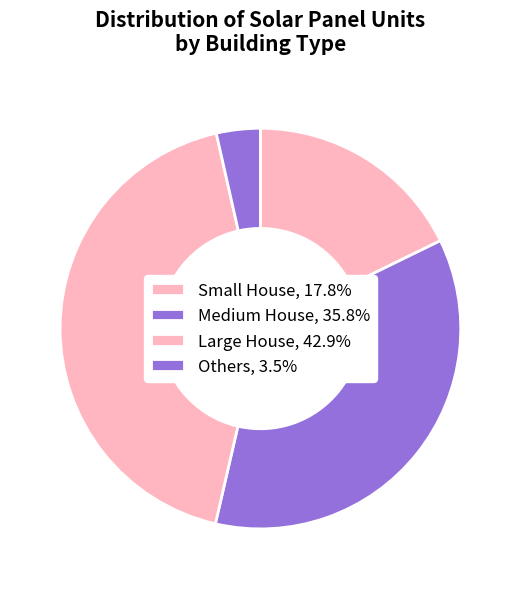

How many segments does this pie chart have?

4